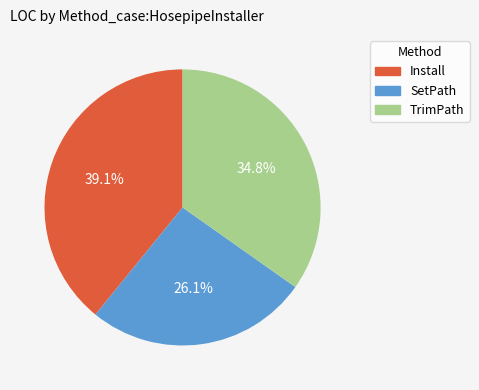

To the nearest percent, what is the difference between the Install and SetPath slice percentages?

13%